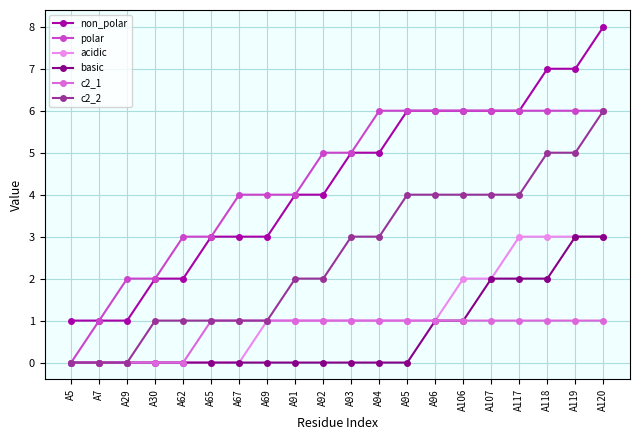

What is the highest value of the polar series?

6